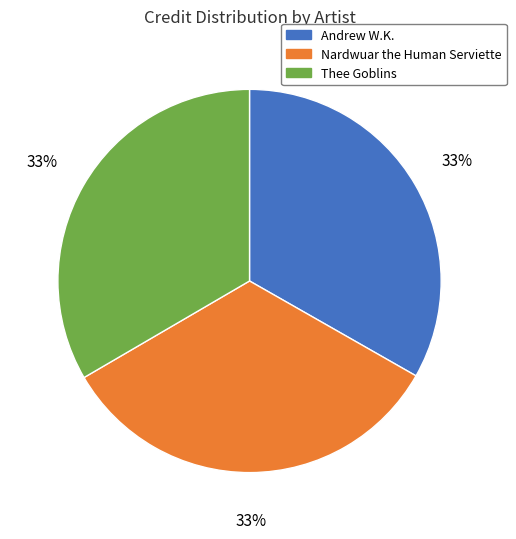

Is Andrew W.K. the majority of the pie?

No